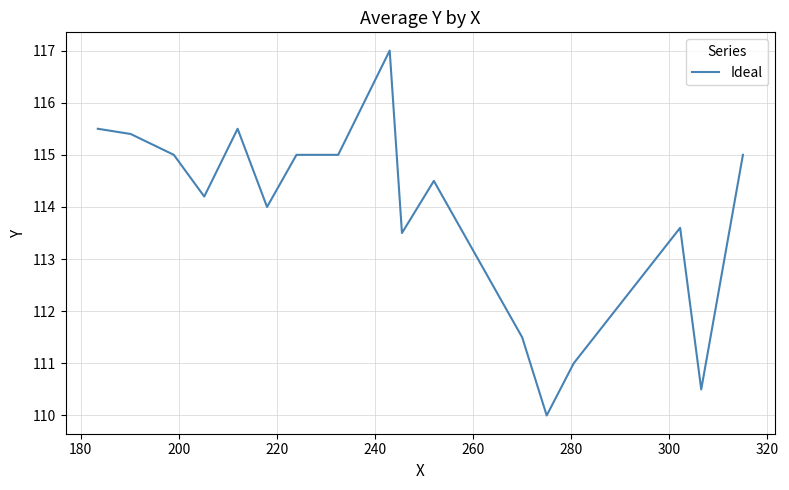

What is the smallest value displayed?

110.0